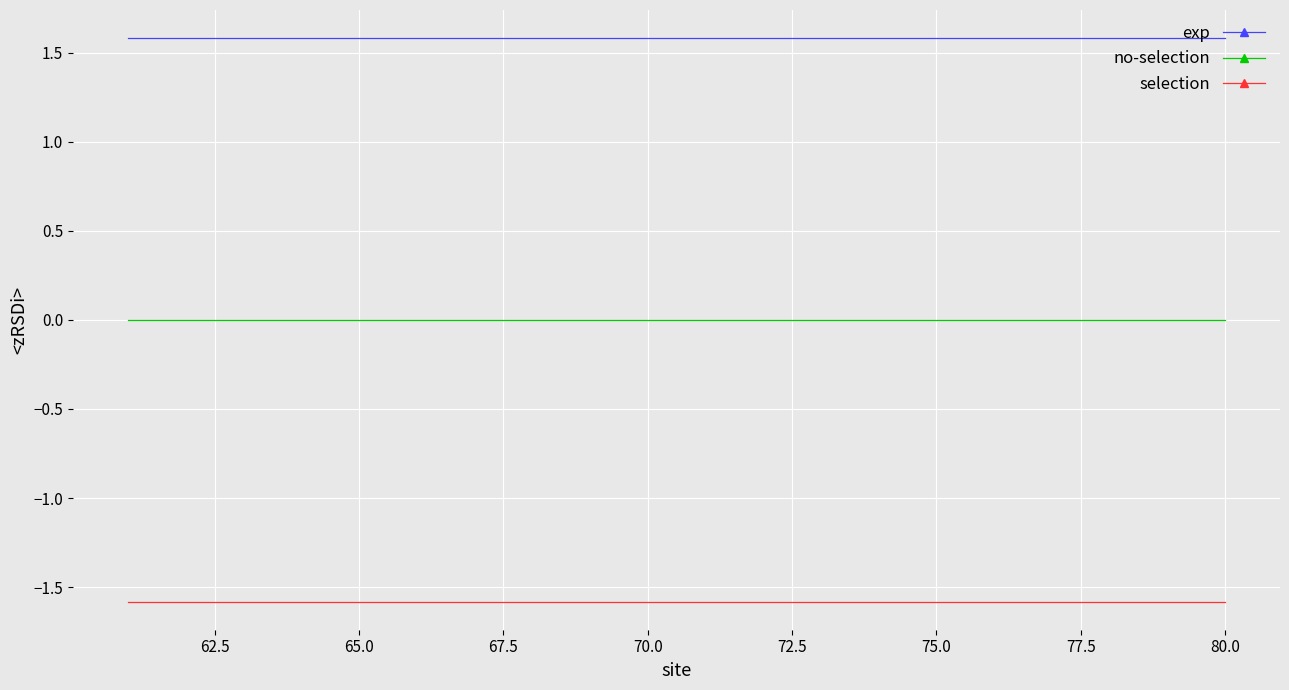

True or false: exp and selection intersect in this chart.

False